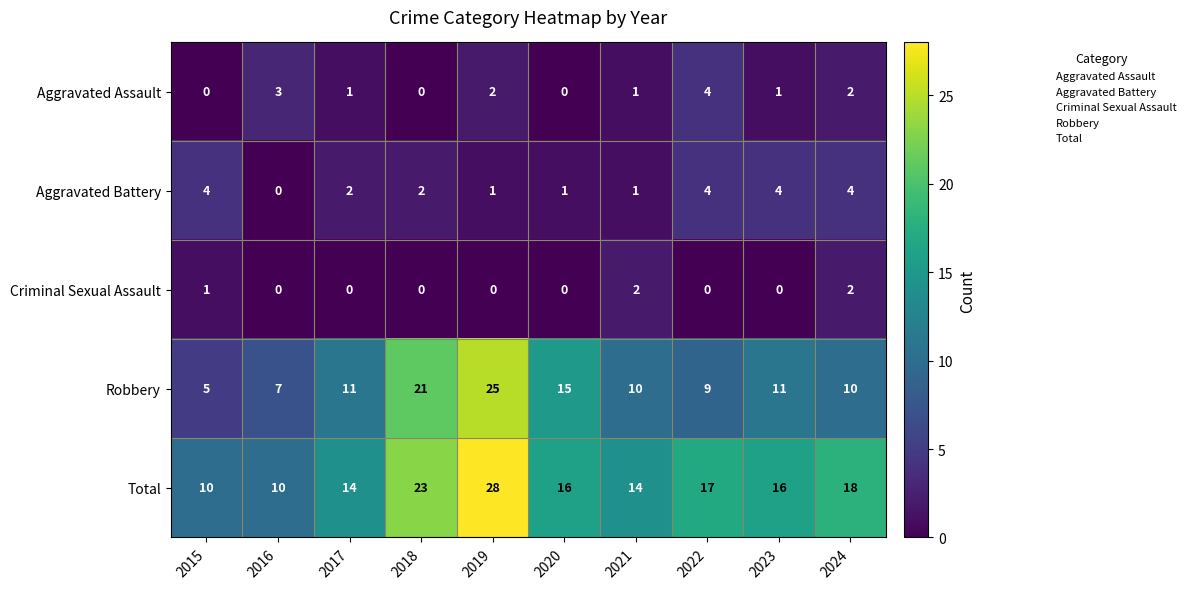

At 2015, list the series in order from smallest to largest.

Aggravated Assault, Criminal Sexual Assault, Aggravated Battery, Robbery, Total